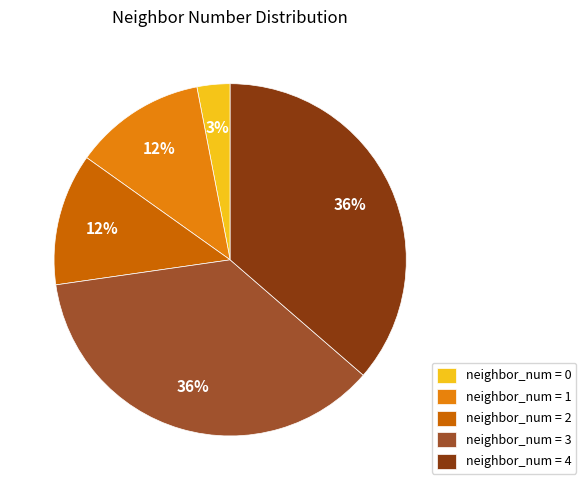

To the nearest percent, what is the combined percentage of neighbor_num = 1 and neighbor_num = 0?

15%